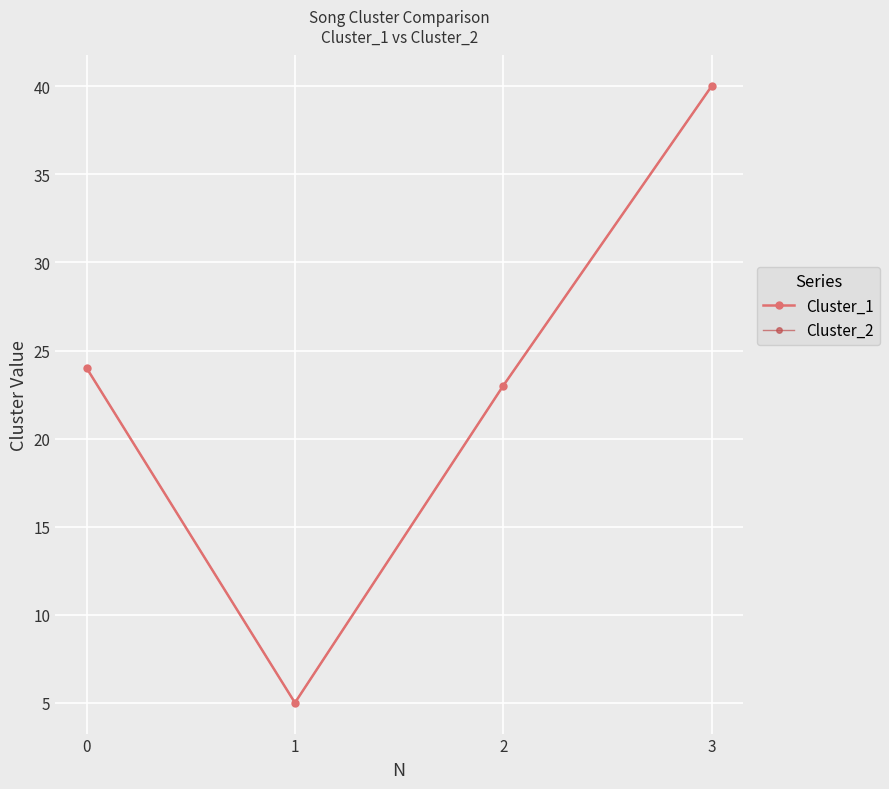

Does the chart have visible grid lines?

Yes